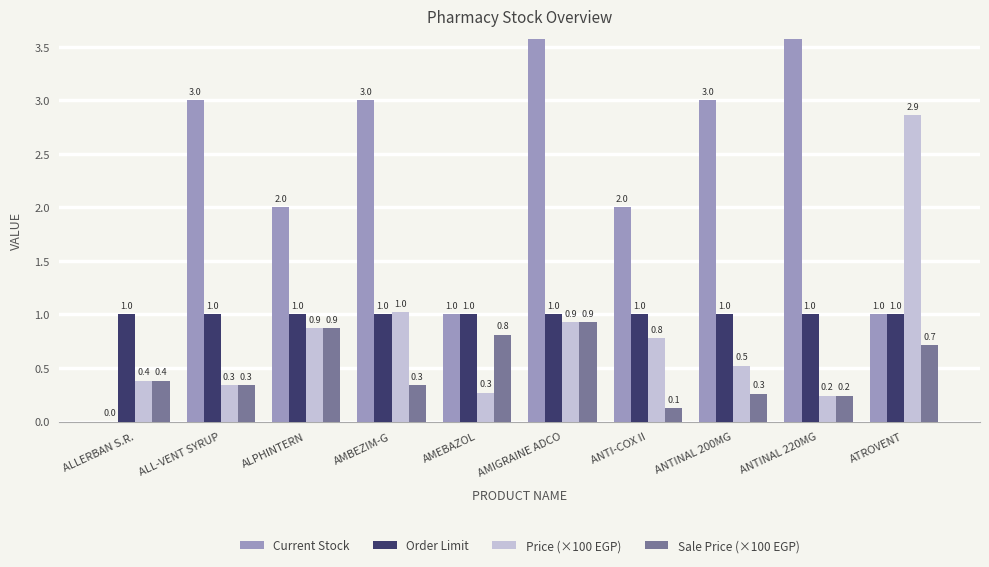

At which label is Order Limit closest to 1?

ALLERBAN S.R.